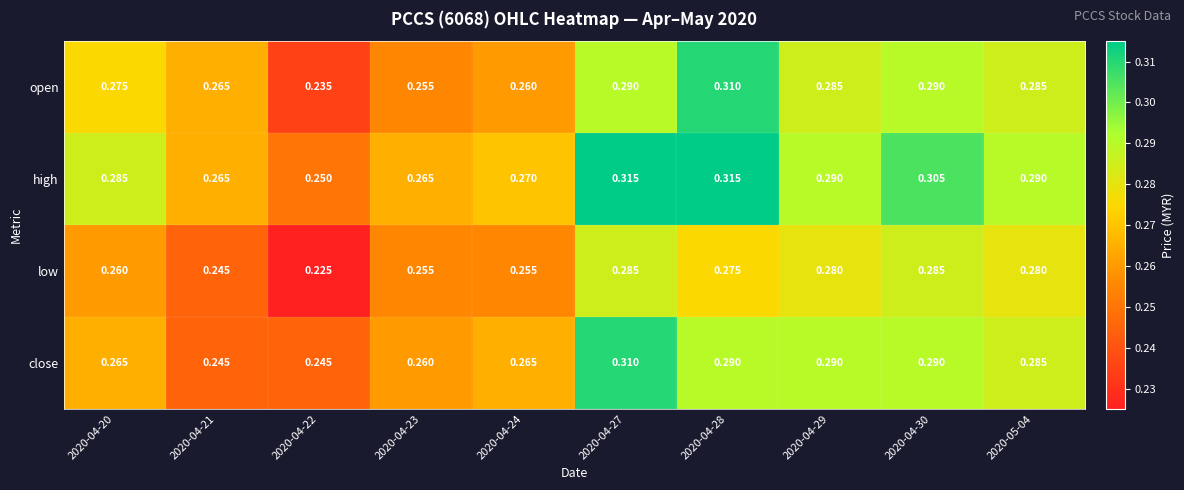

Which series has the largest total across all categories?

high